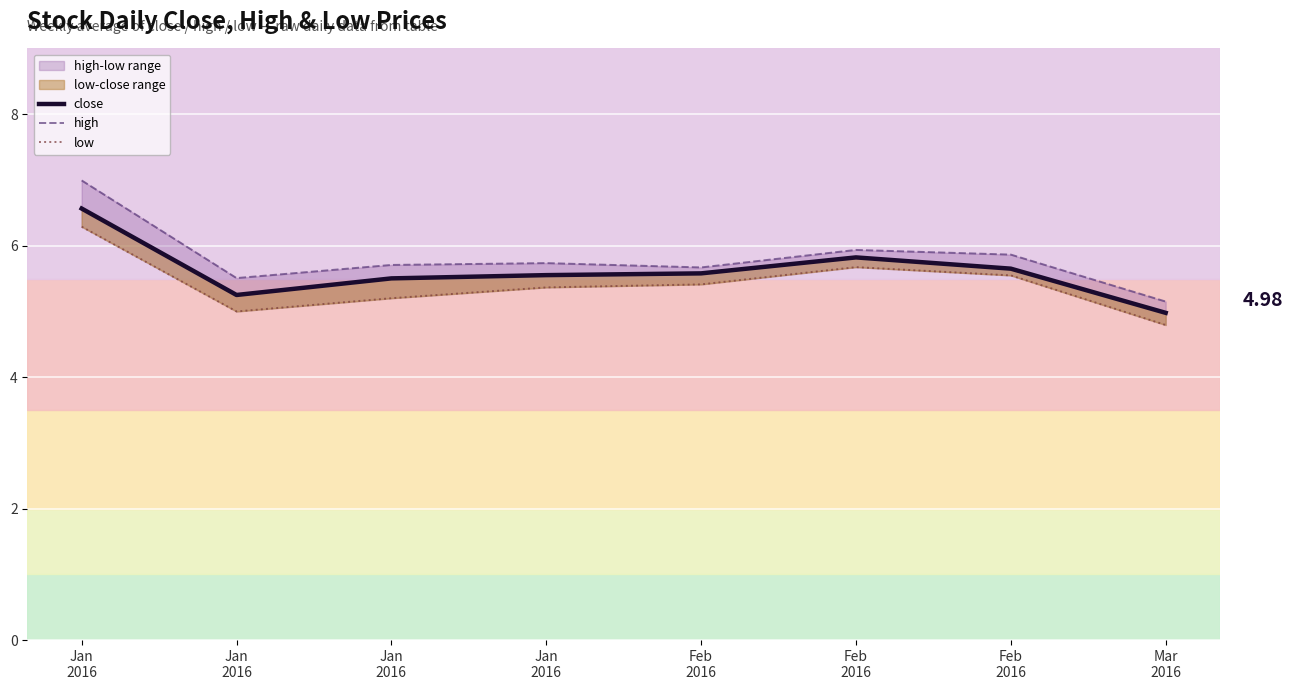

List the series in order of their peak value, lowest first.

low, close, high